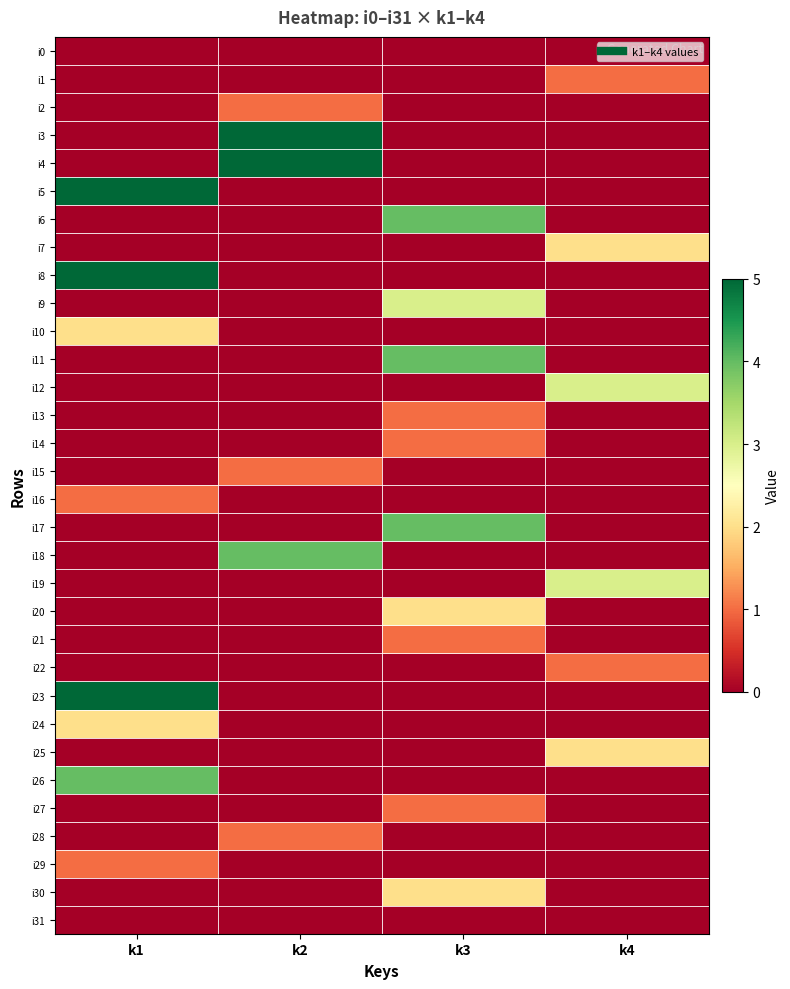

Reading left to right, transcribe all the data shown in this chart.

i0: k1=0	k2=0	k3=0	k4=0
i1: k1=0	k2=0	k3=0	k4=1
i2: k1=0	k2=1	k3=0	k4=0
i3: k1=0	k2=5	k3=0	k4=0
i4: k1=0	k2=5	k3=0	k4=0
i5: k1=5	k2=0	k3=0	k4=0
i6: k1=0	k2=0	k3=4	k4=0
i7: k1=0	k2=0	k3=0	k4=2
i8: k1=5	k2=0	k3=0	k4=0
i9: k1=0	k2=0	k3=3	k4=0
i10: k1=2	k2=0	k3=0	k4=0
i11: k1=0	k2=0	k3=4	k4=0
i12: k1=0	k2=0	k3=0	k4=3
i13: k1=0	k2=0	k3=1	k4=0
i14: k1=0	k2=0	k3=1	k4=0
i15: k1=0	k2=1	k3=0	k4=0
i16: k1=1	k2=0	k3=0	k4=0
i17: k1=0	k2=0	k3=4	k4=0
i18: k1=0	k2=4	k3=0	k4=0
i19: k1=0	k2=0	k3=0	k4=3
i20: k1=0	k2=0	k3=2	k4=0
i21: k1=0	k2=0	k3=1	k4=0
i22: k1=0	k2=0	k3=0	k4=1
i23: k1=5	k2=0	k3=0	k4=0
i24: k1=2	k2=0	k3=0	k4=0
i25: k1=0	k2=0	k3=0	k4=2
i26: k1=4	k2=0	k3=0	k4=0
i27: k1=0	k2=0	k3=1	k4=0
i28: k1=0	k2=1	k3=0	k4=0
i29: k1=1	k2=0	k3=0	k4=0
i30: k1=0	k2=0	k3=2	k4=0
i31: k1=0	k2=0	k3=0	k4=0